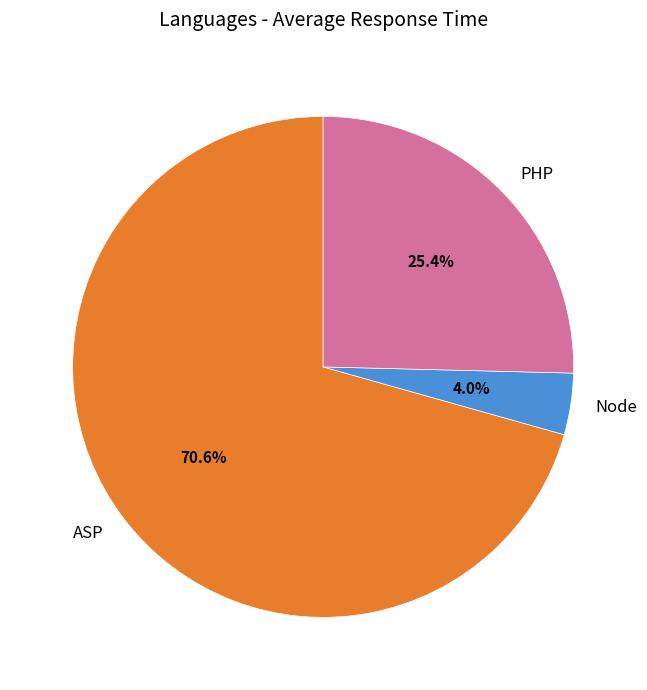

Is the sum of PHP and ASP greater than half?

Yes